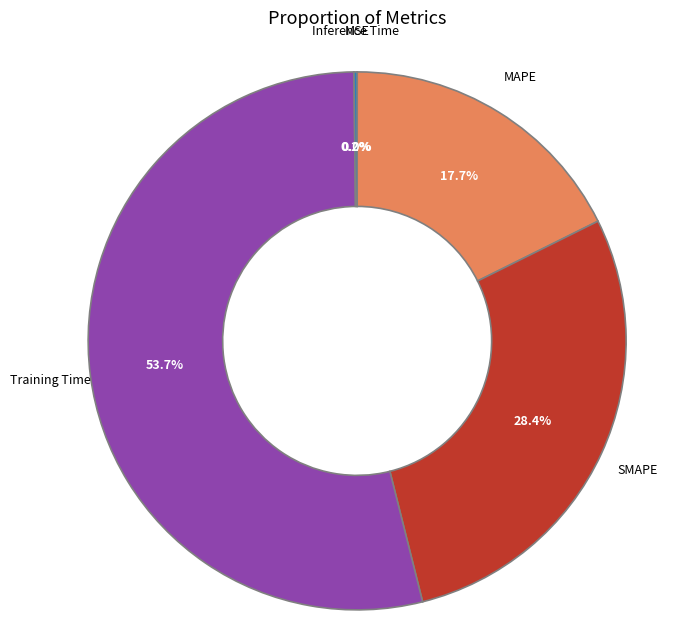

Which slice is the largest?

Training Time